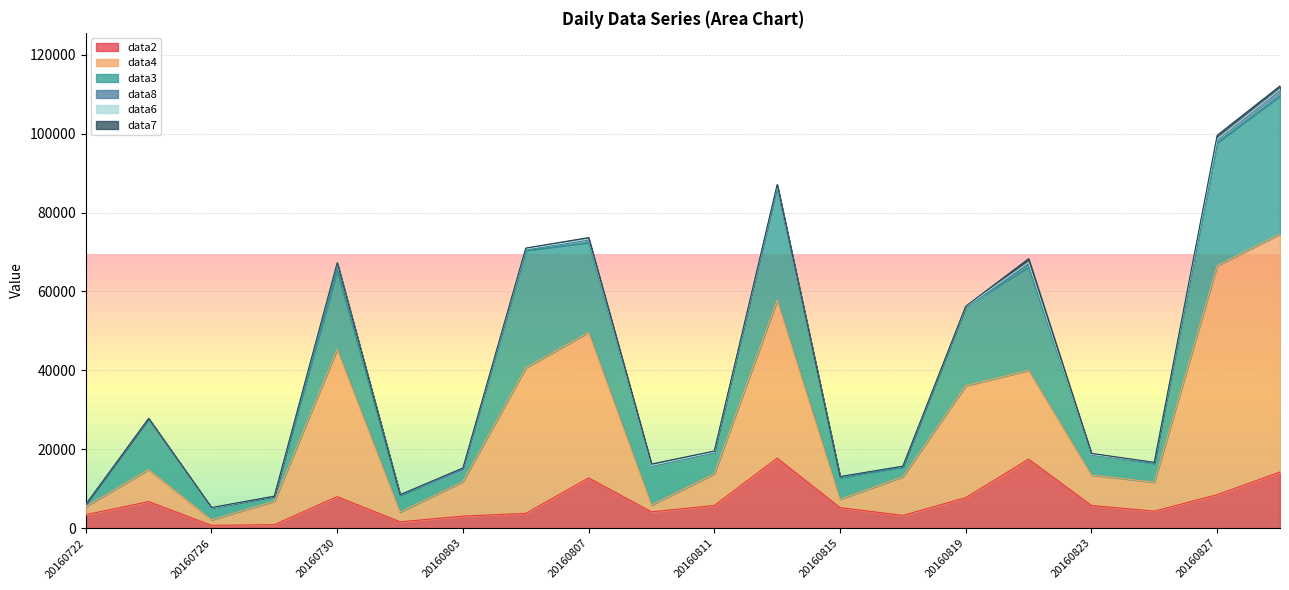

Reading left to right, extract all data points from this chart.

data2: 20160722=3420	20160724=6750	20160726=720	20160728=900	20160730=8000	20160801=1620	20160803=3060	20160805=3750	20160807=12750	20160809=4140	20160811=5760	20160813=17750	20160815=5220	20160817=3240	20160819=7750	20160821=17500	20160823=5760	20160825=4320	20160827=8500	20160829=14250
data4: 20160722=2100	20160724=8100	20160726=1400	20160728=5950	20160730=37350	20160801=2450	20160803=8750	20160805=36900	20160807=36900	20160809=1750	20160811=8050	20160813=40050	20160815=2100	20160817=9800	20160819=28350	20160821=22500	20160823=7700	20160825=7350	20160827=58050	20160829=60300
data3: 20160722=500	20160724=12950	20160726=3000	20160728=1250	20160730=19950	20160801=4250	20160803=3000	20160805=29750	20160807=22750	20160809=10000	20160811=5500	20160813=28700	20160815=5500	20160817=2500	20160819=19950	20160821=26250	20160823=5250	20160825=4750	20160827=31150	20160829=35000
data8: 20160722=0	20160724=0	20160726=0	20160728=0	20160730=1575	20160801=175	20160803=0	20160805=350	20160807=700	20160809=0	20160811=0	20160813=175	20160815=175	20160817=175	20160819=0	20160821=525	20160823=0	20160825=175	20160827=700	20160829=1575
data6: 20160722=0	20160724=0	20160726=0	20160728=0	20160730=270	20160801=0	20160803=450	20160805=0	20160807=180	20160809=0	20160811=0	20160813=180	20160815=90	20160817=0	20160819=90	20160821=540	20160823=0	20160825=90	20160827=180	20160829=90
data7: 20160722=0	20160724=0	20160726=125	20160728=0	20160730=125	20160801=0	20160803=0	20160805=250	20160807=375	20160809=375	20160811=250	20160813=250	20160815=0	20160817=0	20160819=125	20160821=1000	20160823=250	20160825=0	20160827=1000	20160829=875